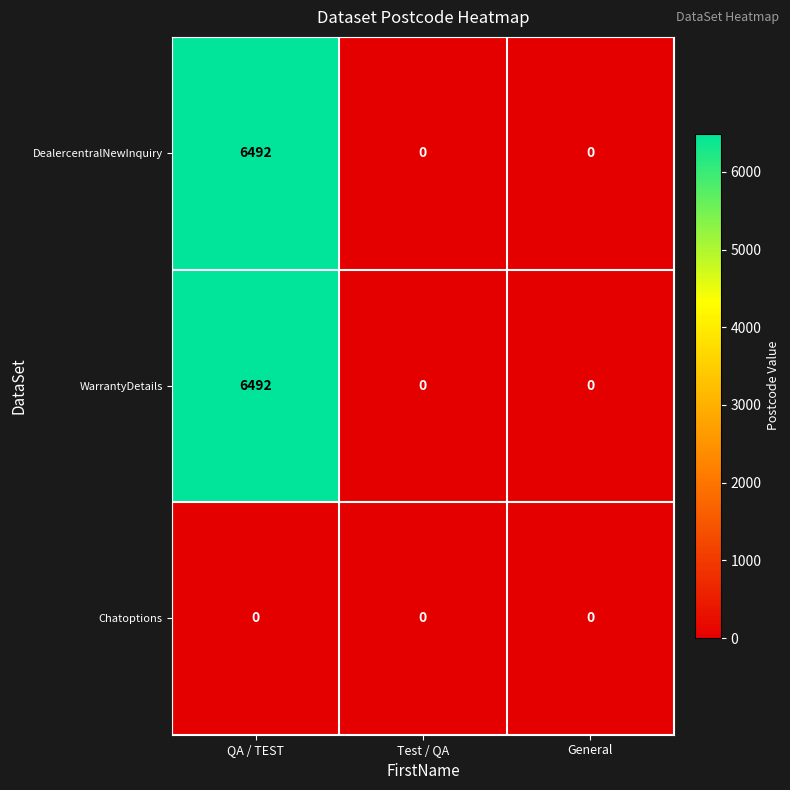

What is the difference between the highest and lowest values at QA / TEST?

6492